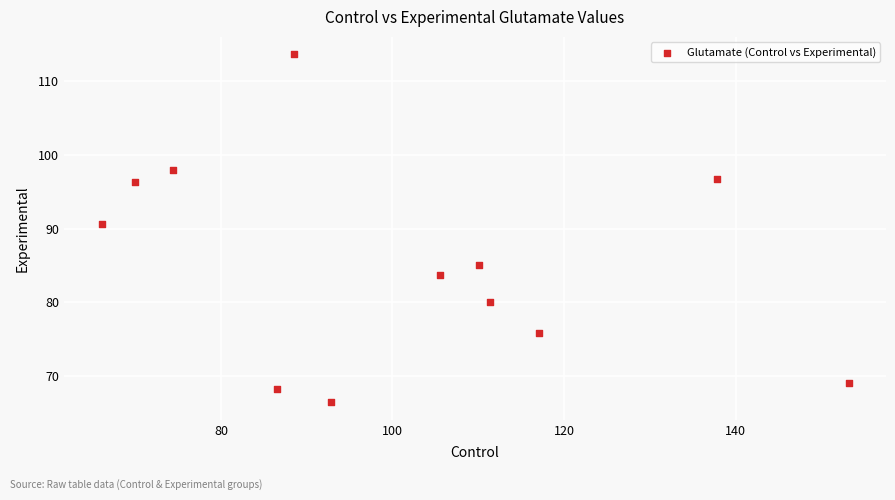

What is the average X value?

101.1